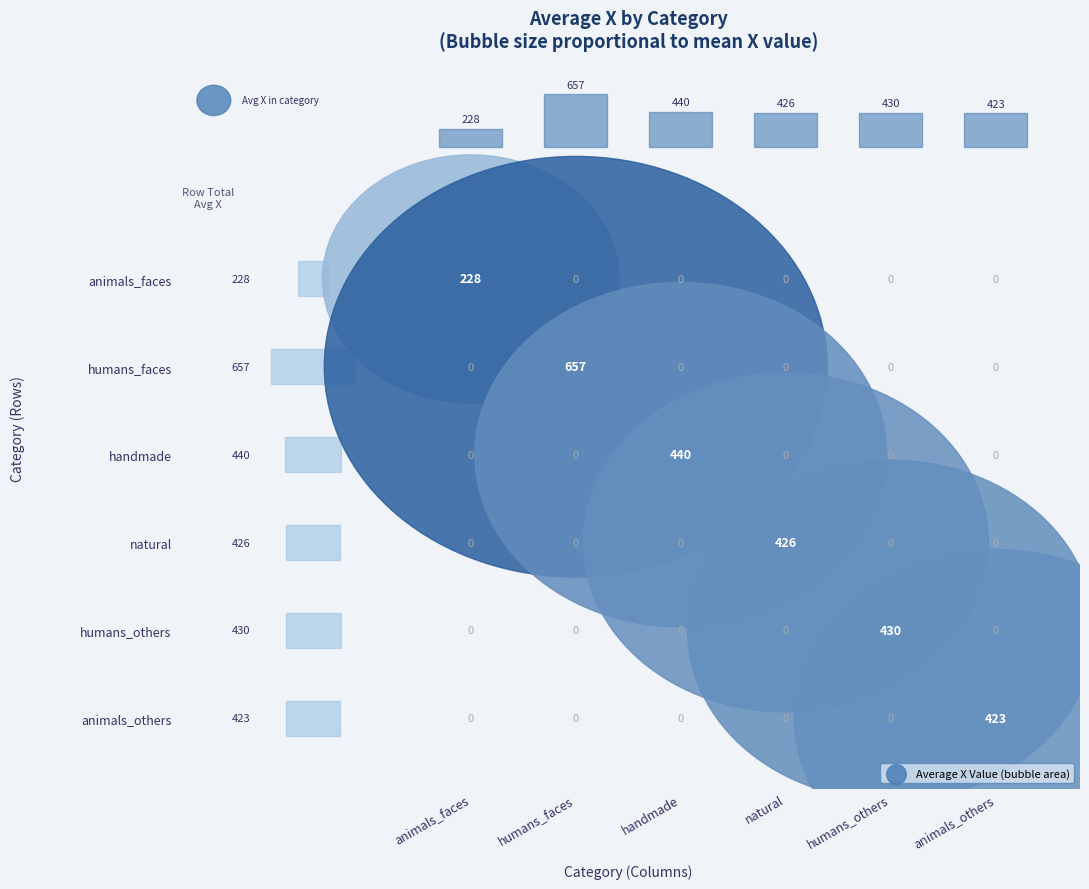

List the series in order of their peak value, lowest first.

animals_faces, animals_others, natural, humans_others, handmade, humans_faces